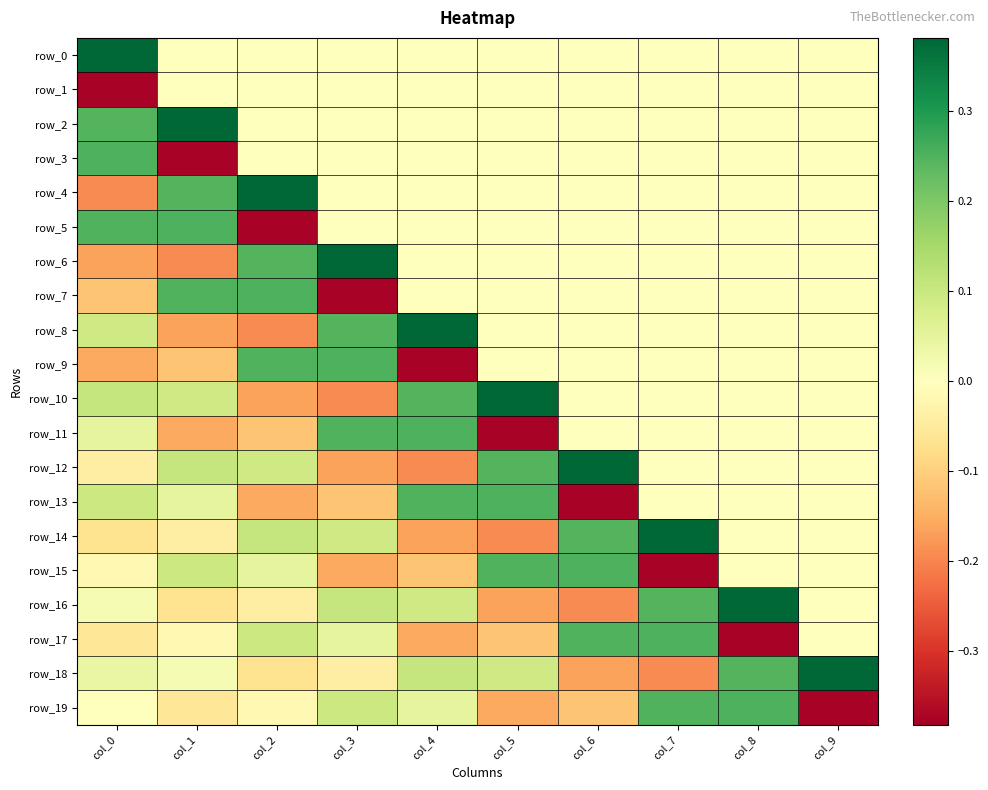

Which category has the highest value across all series?

col_0